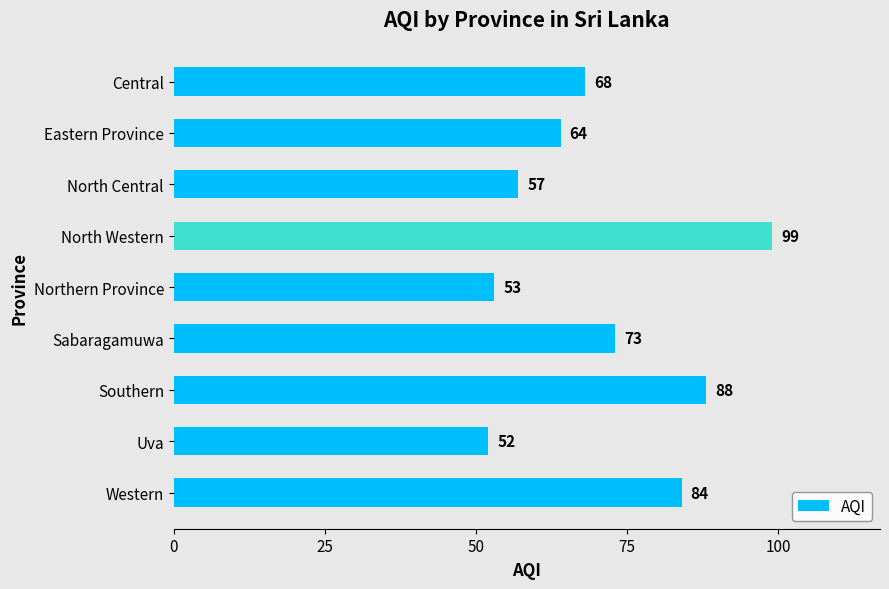

True or false: the data shows 68 at Central.

True